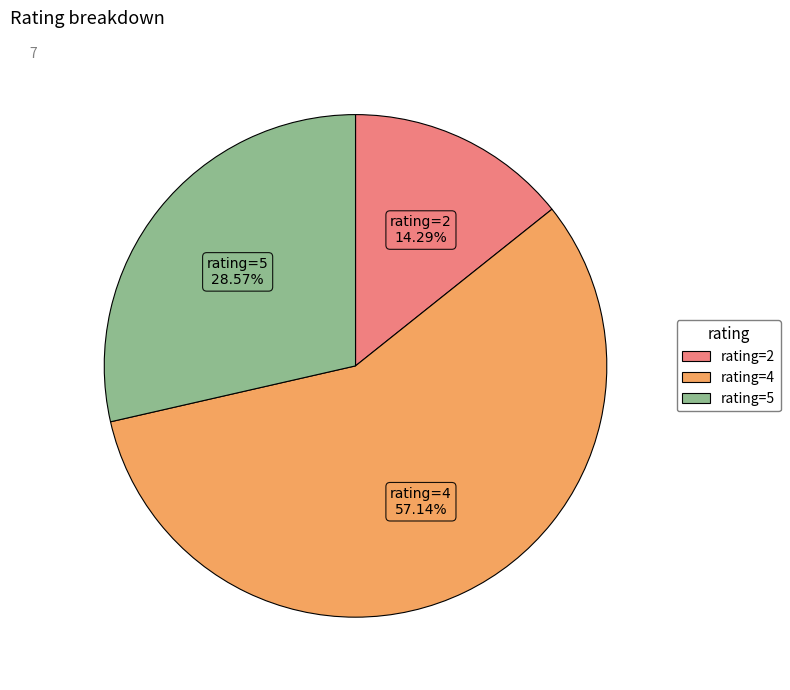

Rank the categories by value from lowest to highest.

rating=2, rating=5, rating=4